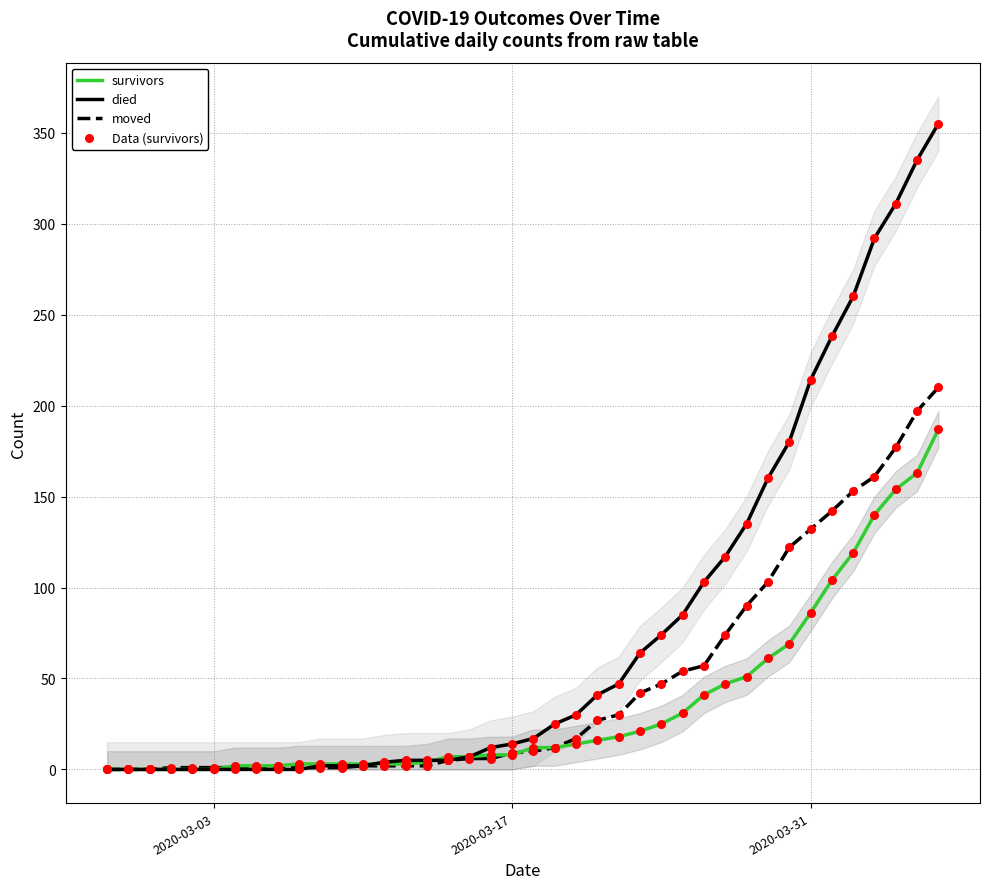

Which series reaches the minimum Y coordinate?

survivors